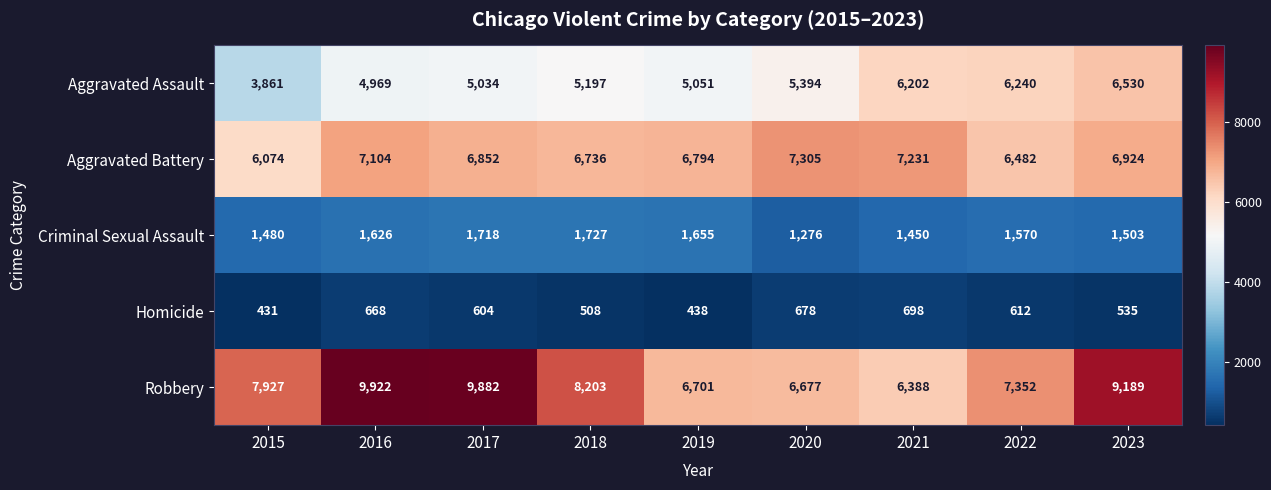

At 2021, list the series in order from smallest to largest.

Homicide, Criminal Sexual Assault, Aggravated Assault, Robbery, Aggravated Battery